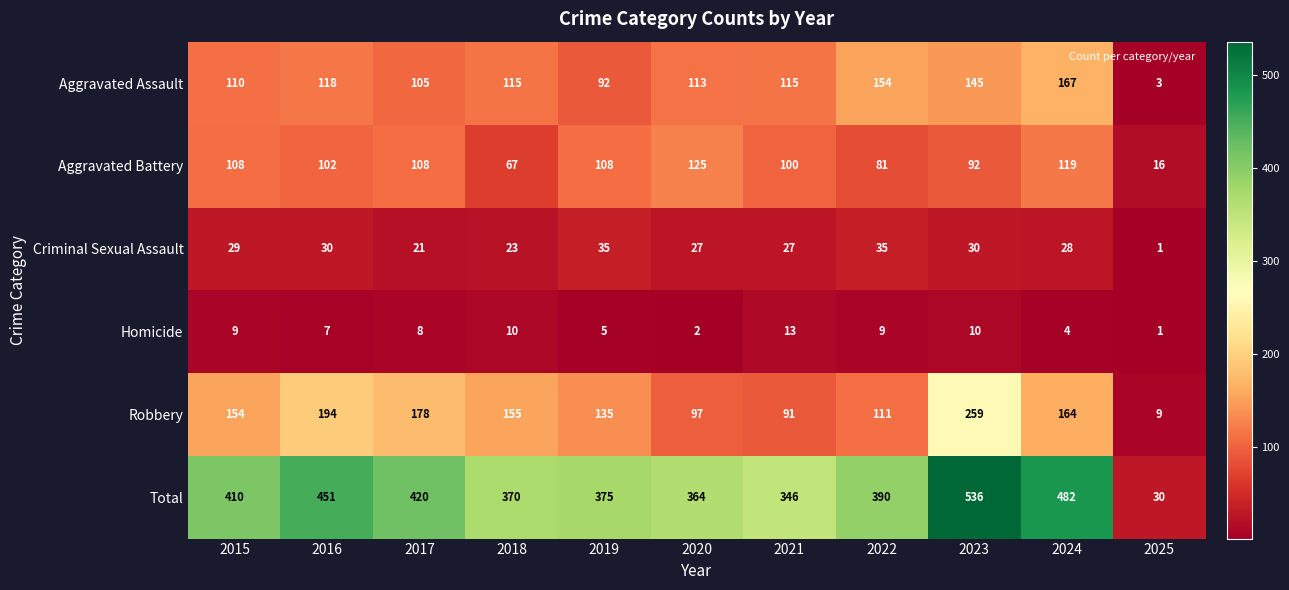

Rank the series by their maximum value, from highest to lowest.

Total, Robbery, Aggravated Assault, Aggravated Battery, Criminal Sexual Assault, Homicide